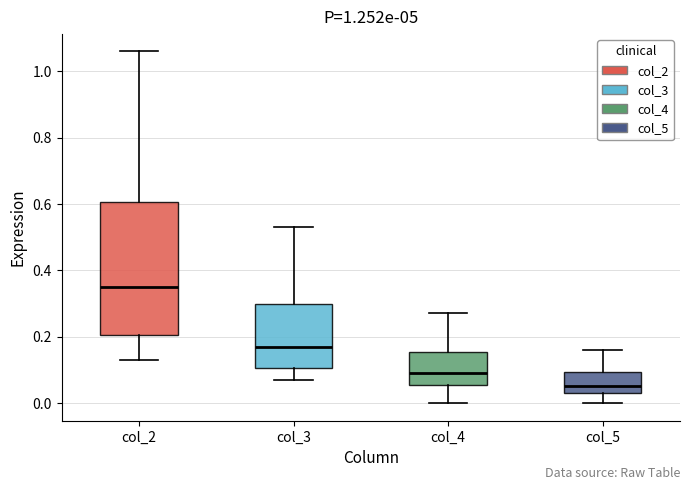

Reading left to right, read every box against the y-axis: the position of its median line, the range the box covers, and the ends of its whiskers. The values are not printed on the chart, so give them approximately, as read against the axis.

col_2: median 0.36, box 0.20 to 0.60, whiskers 0.14 to 1.06
col_3: median 0.18, box 0.10 to 0.30, whiskers 0.08 to 0.54
col_4: median 0.10, box 0.06 to 0.16, whiskers 0.00 to 0.28
col_5: median 0.06, box 0.04 to 0.10, whiskers 0.00 to 0.16